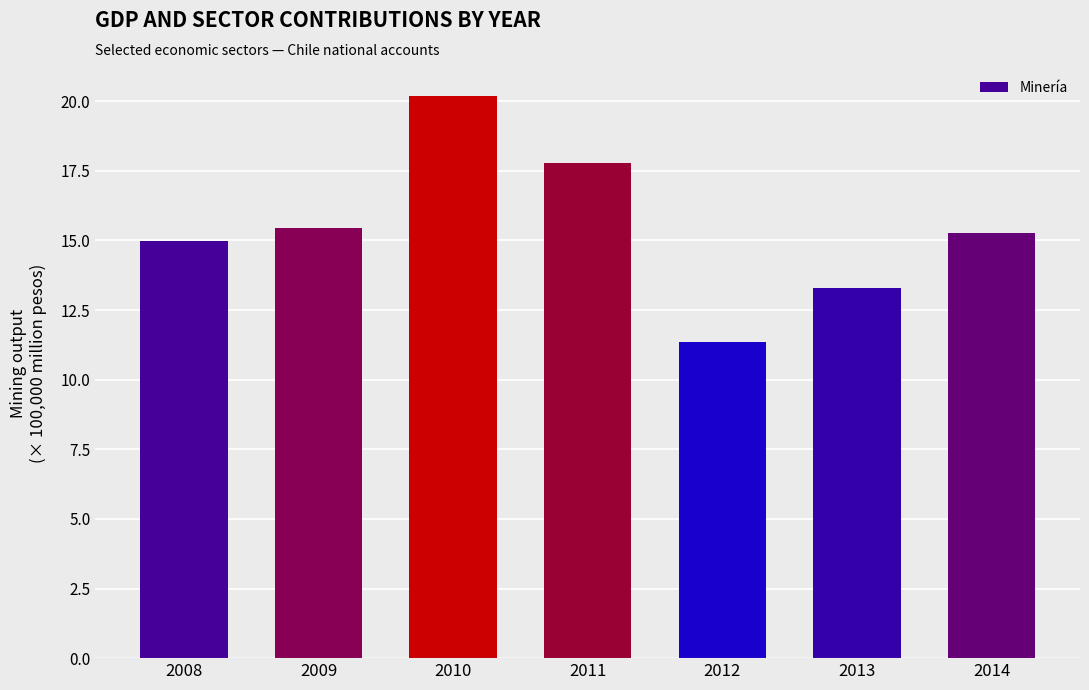

How many distinct data groups are displayed?

1